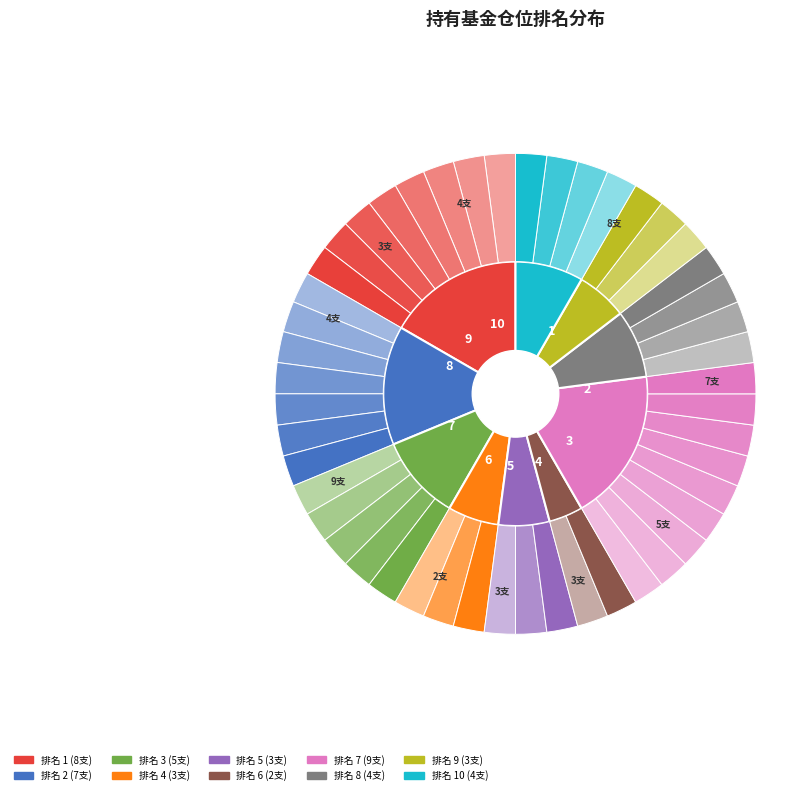

The 10 slice represents 14% of the pie. True or false?

False